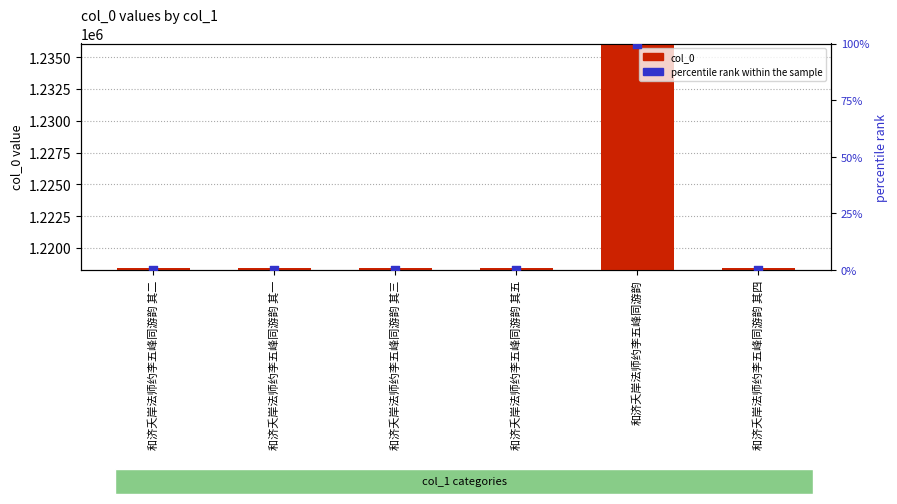

Which series has the largest total across all categories?

col_0